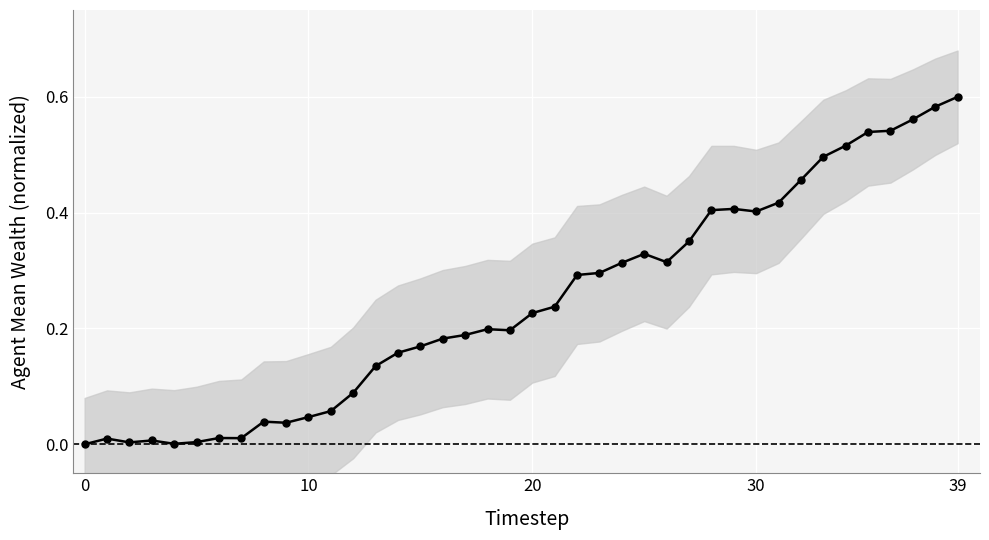

How many interior local valleys (lower than both neighbors) does the data have?

7